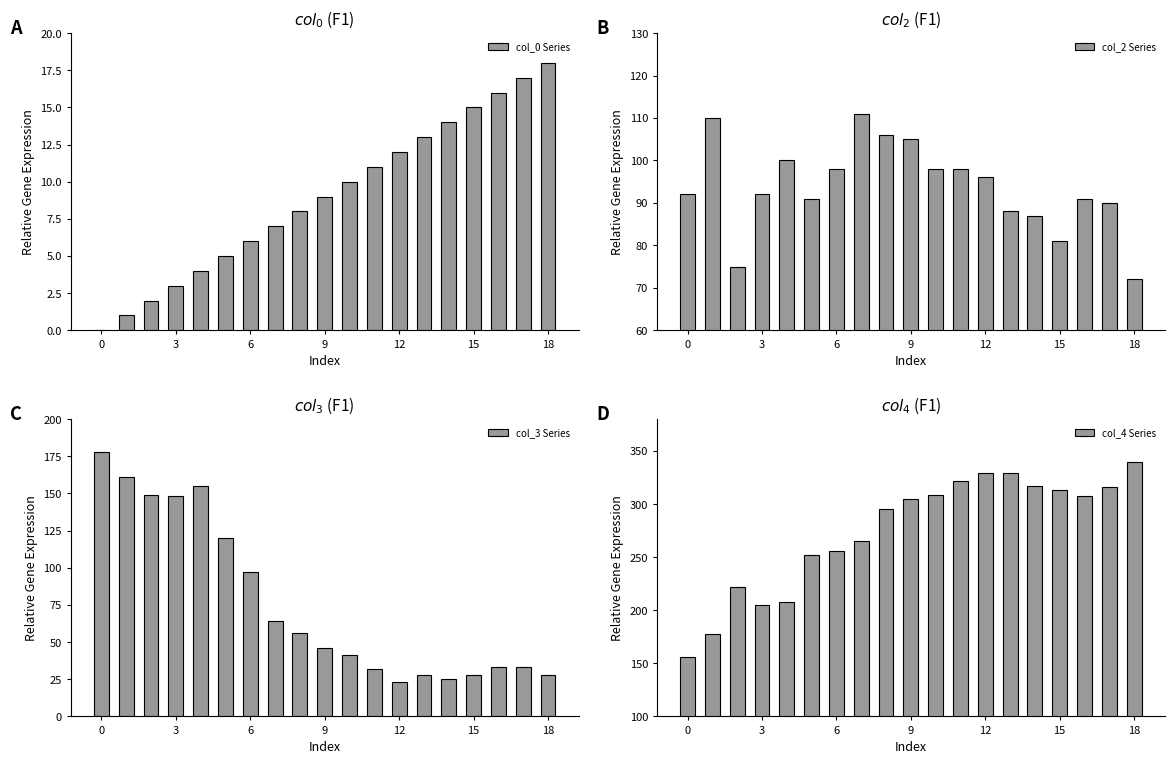

Which series has the widest spread of values?

col_4 Series